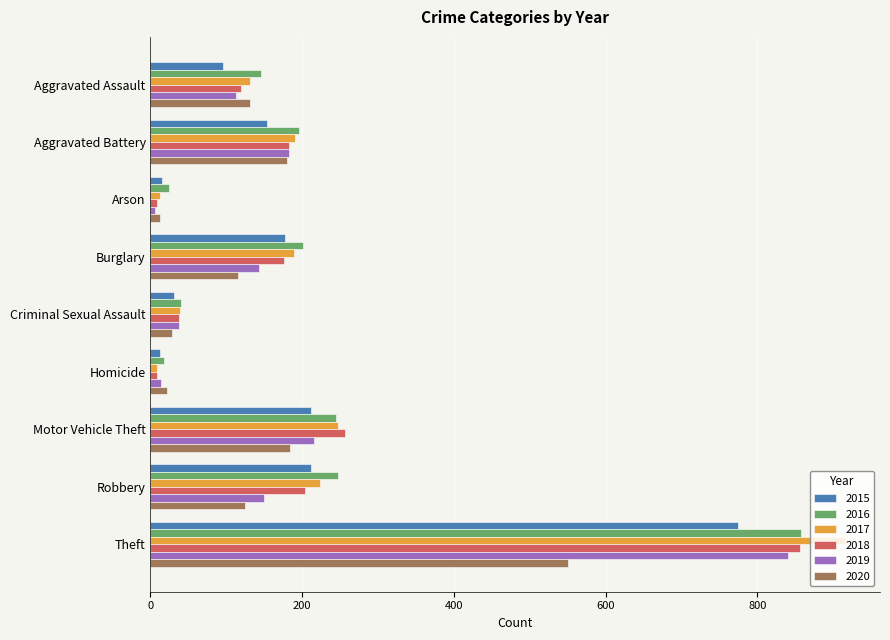

What is the total value across all series at Theft?

4795